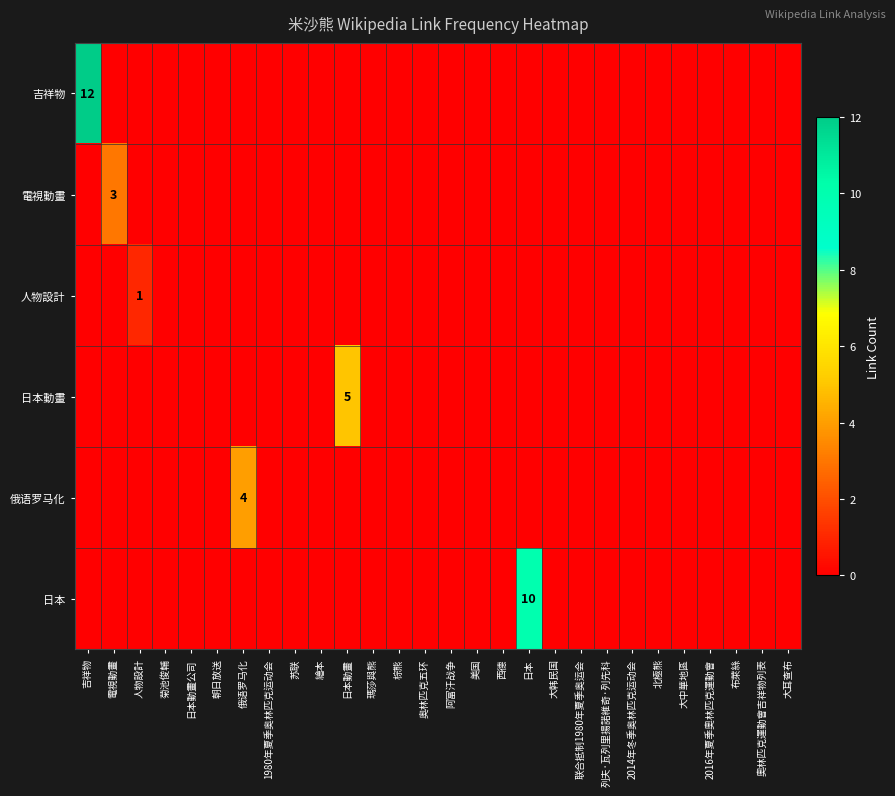

At 人物設計, list the series in order from largest to smallest.

人物設計, 吉祥物, 電視動畫, 日本動畫, 俄语罗马化, 日本